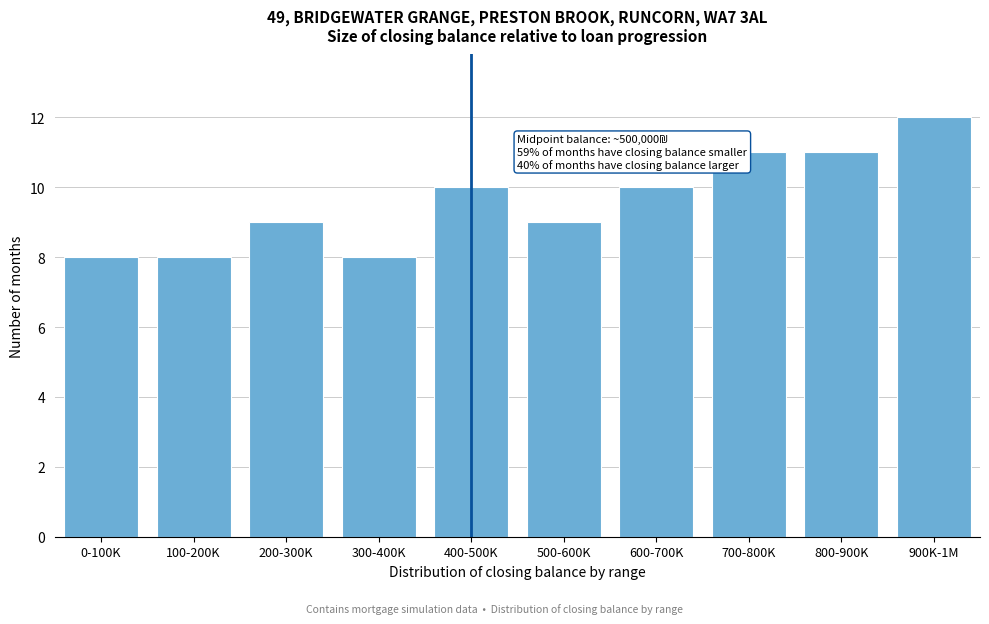

Reading left to right, transcribe all the data shown in this chart.

8	8	9	8	10	9	10	11	11	12